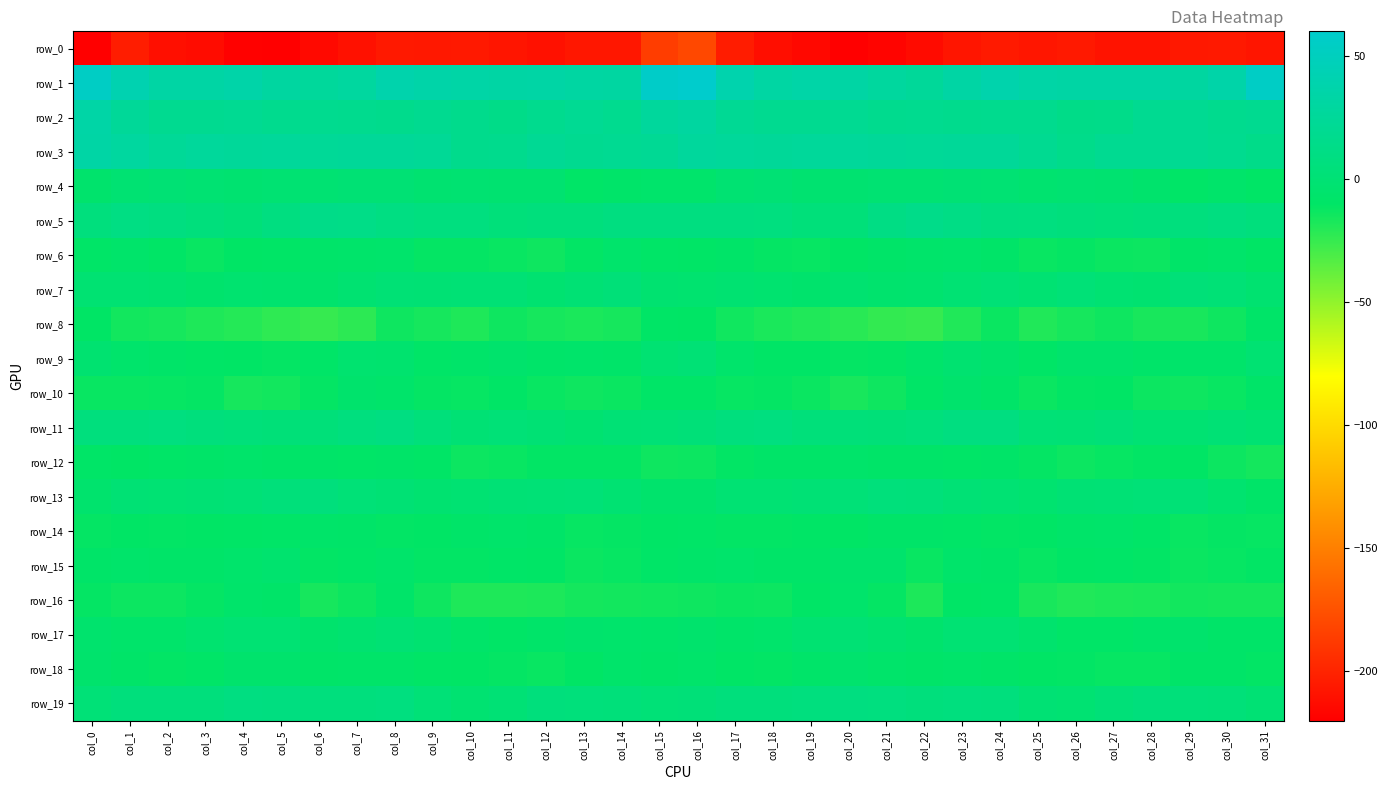

True or false: row_8 has a value of -16.1 at col_2.

True